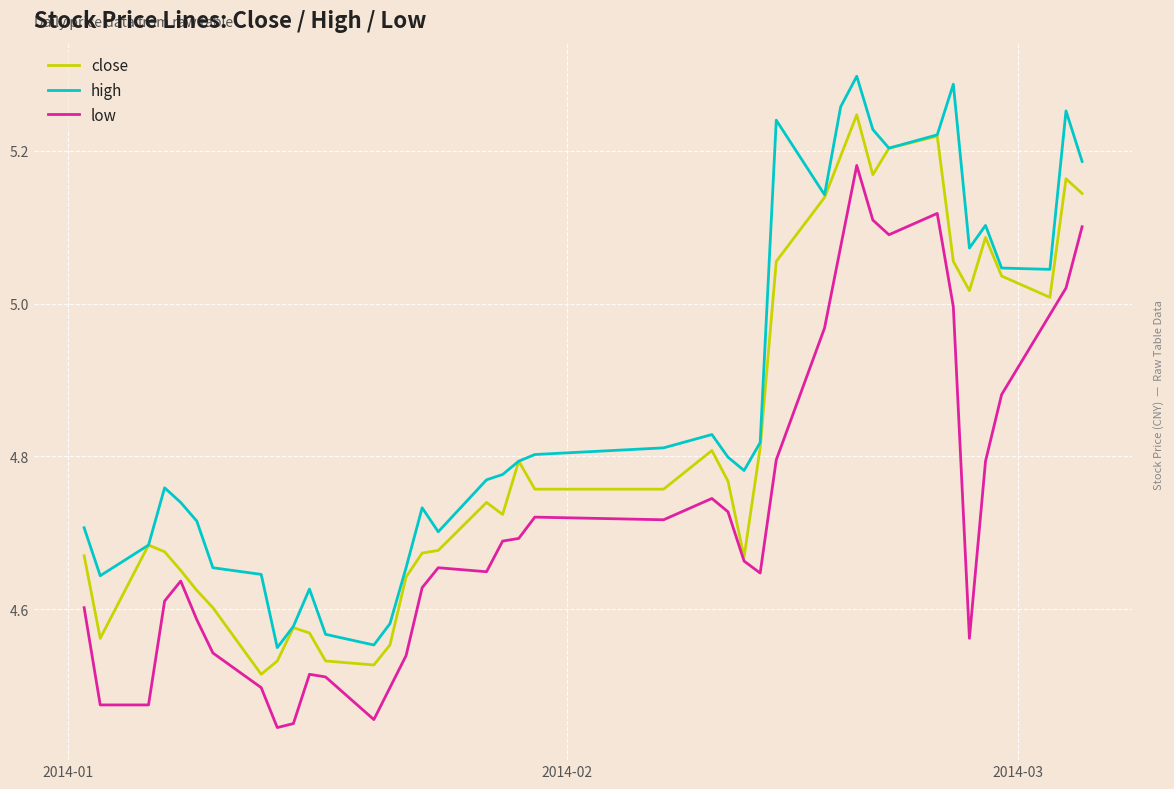

At how many categories does at least one series exceed 4?

40